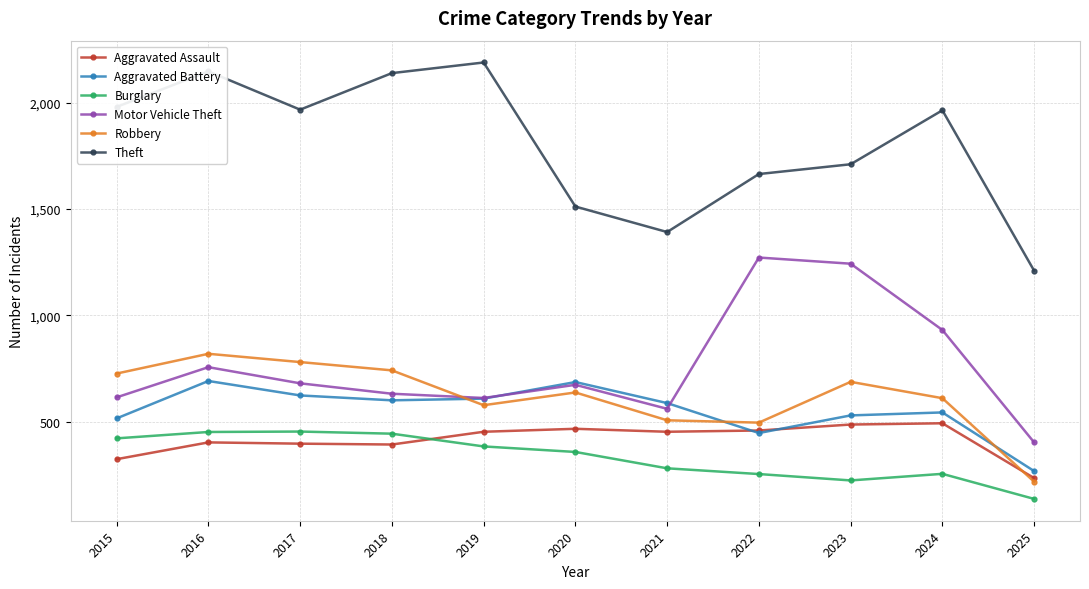

Is this an area chart (filled region under the line)?

No